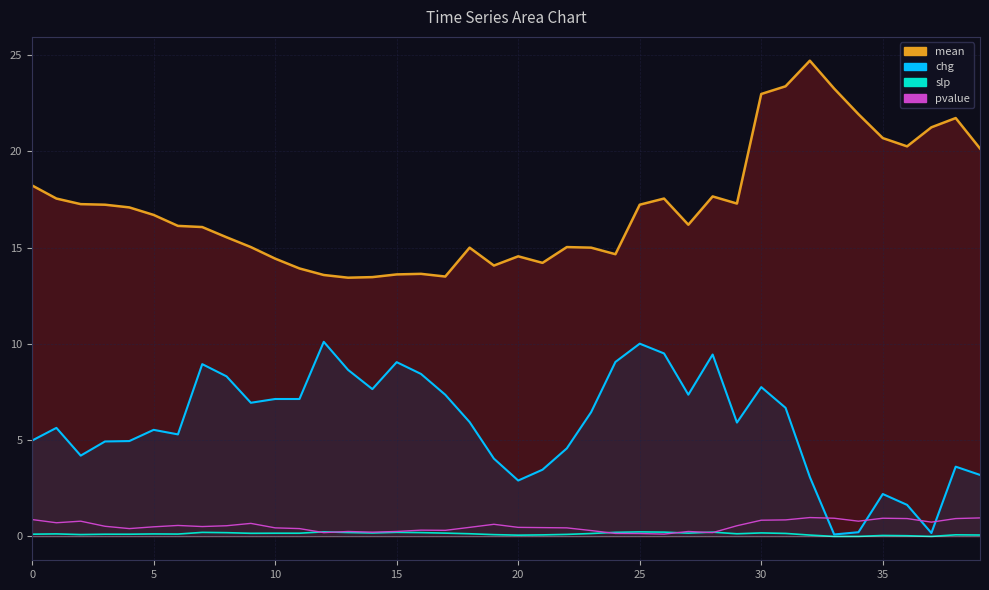

Is the value of slp at 14 greater than the value of pvalue at 20?

No